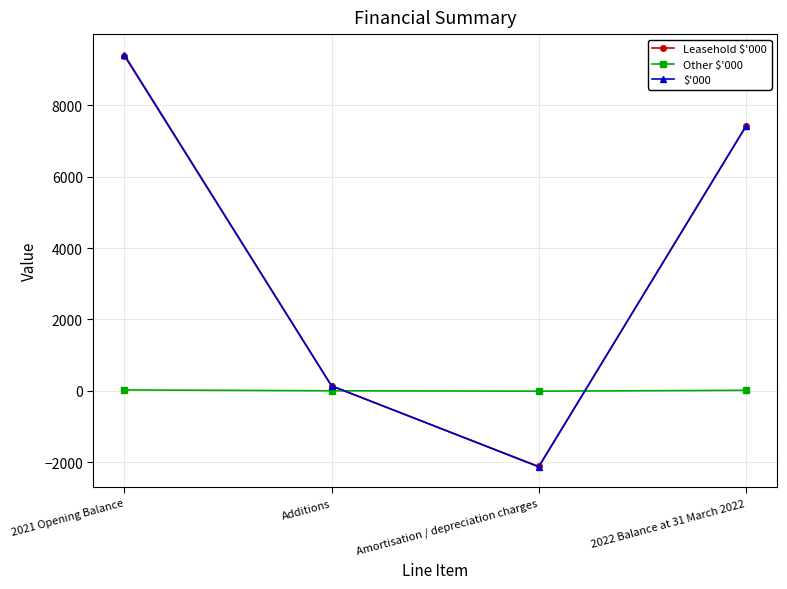

How many values in the $'000 series are below 7425?

2